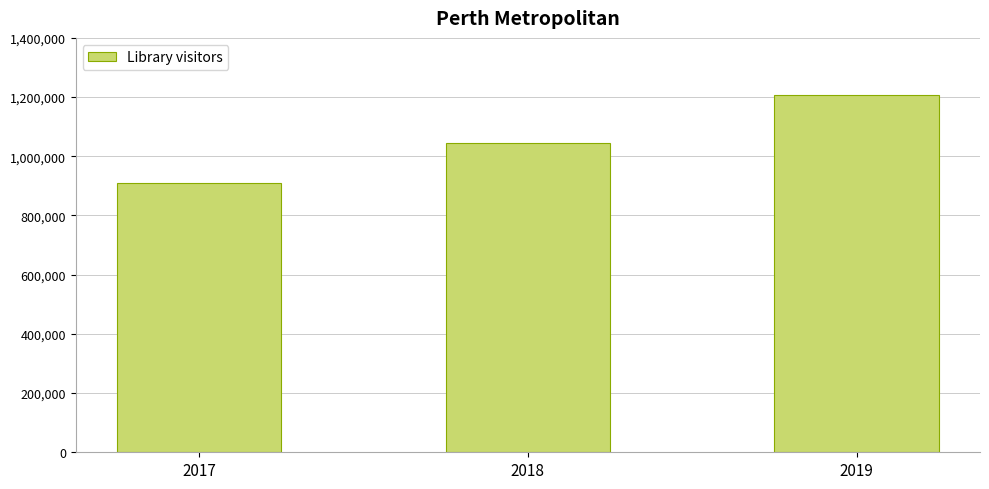

Which has a higher value, 2019 or 2017?

2019